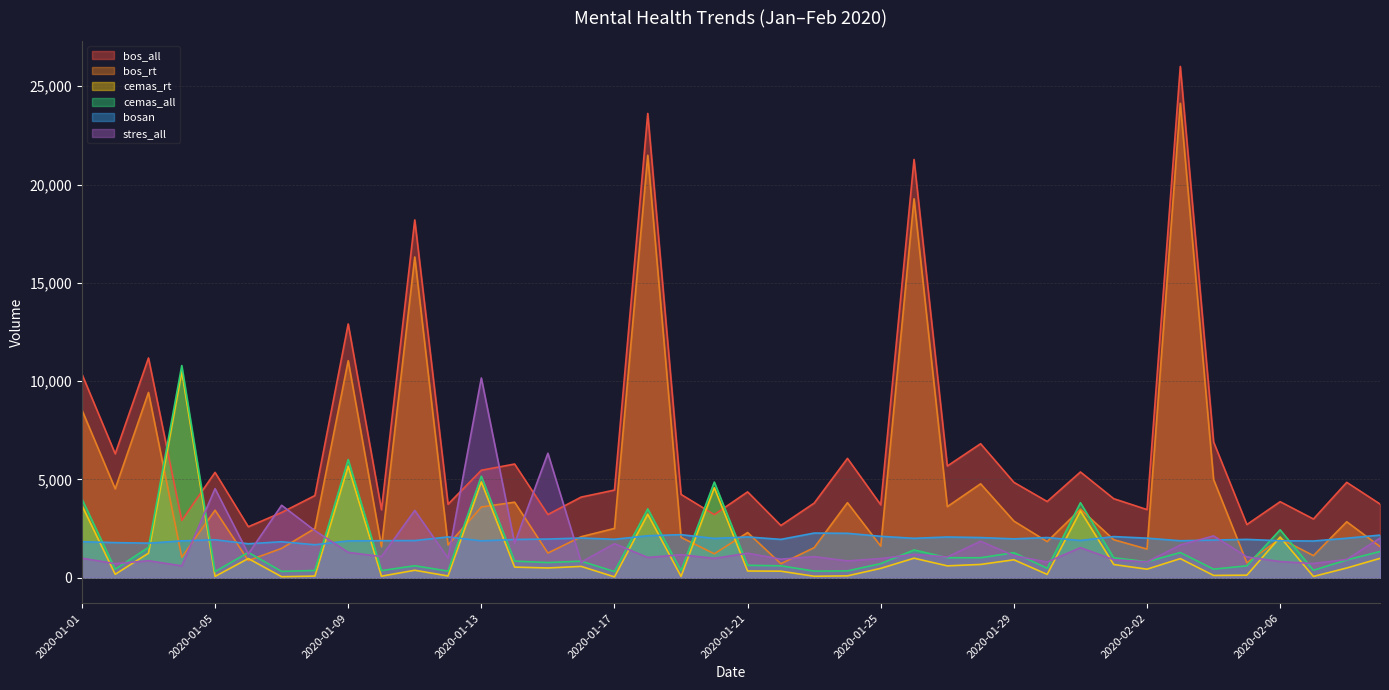

Which series has the largest range (max minus min)?

bos_rt